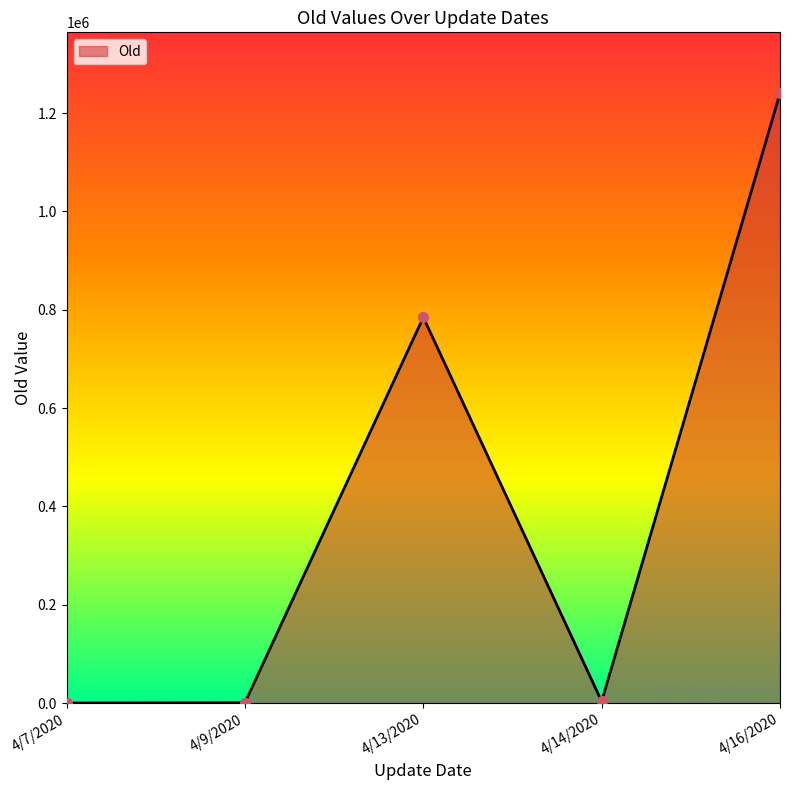

Between 4/16/2020 and 4/7/2020, which is larger?

4/16/2020